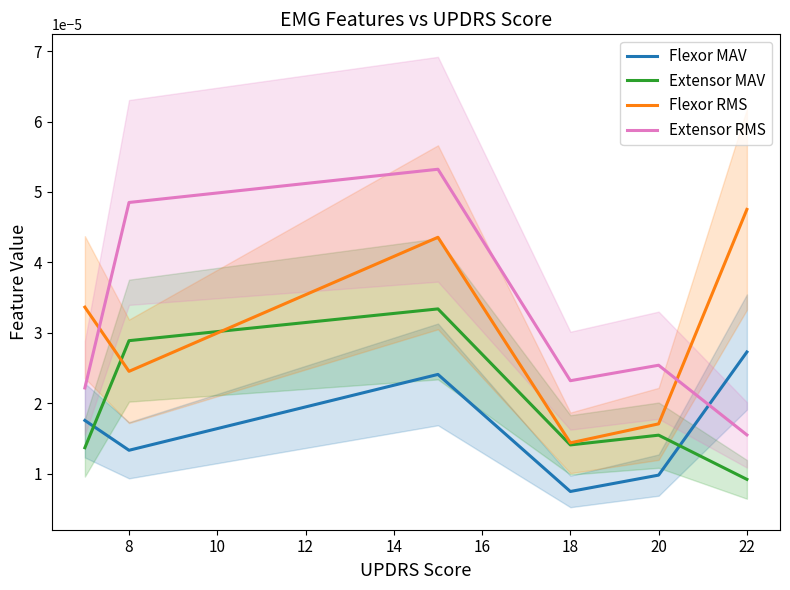

At which label is Extensor RMS closest to 0?

22